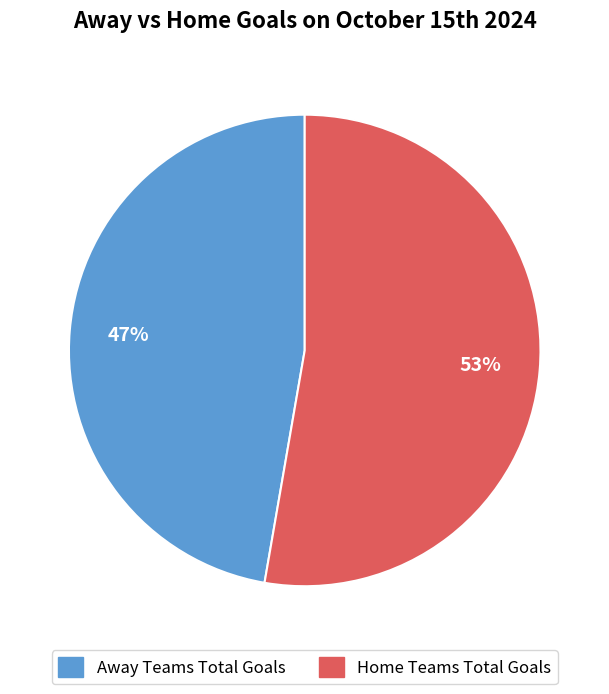

How many slices are in this pie chart?

2